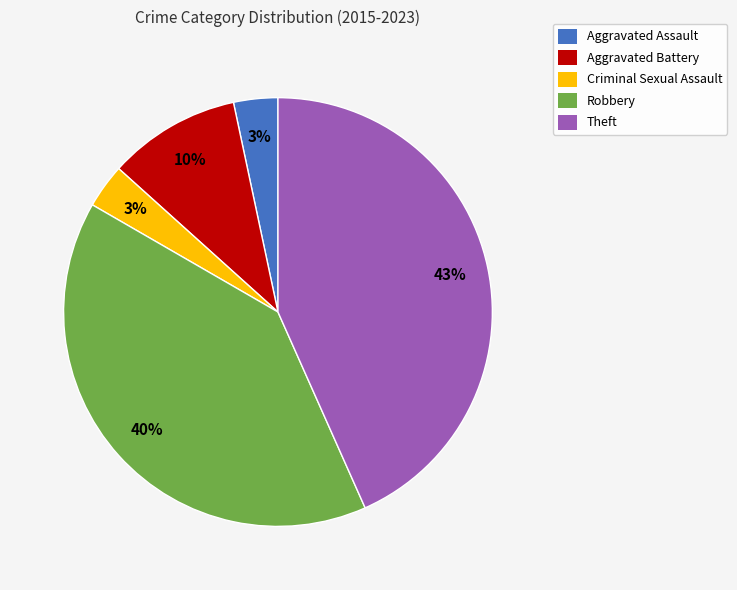

Does any single category account for the majority?

No